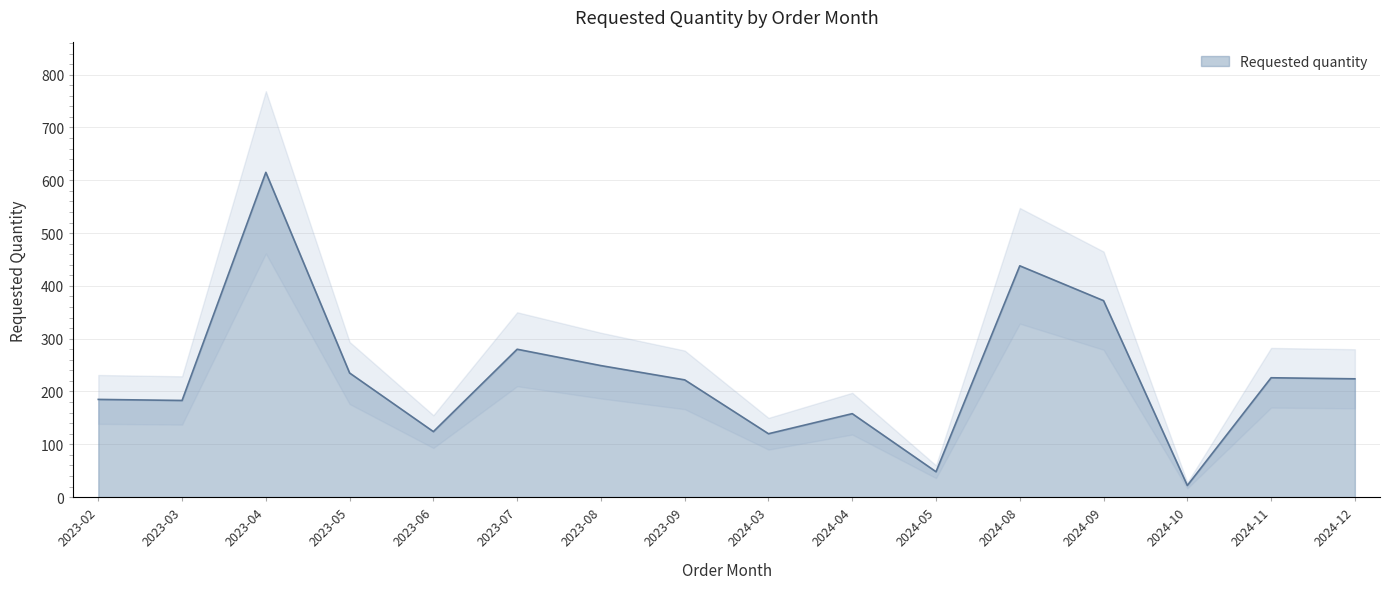

Rank the categories by value from highest to lowest.

2023-04, 2024-08, 2024-09, 2023-07, 2023-08, 2023-05, 2024-11, 2024-12, 2023-09, 2023-02, 2023-03, 2024-04, 2023-06, 2024-03, 2024-05, 2024-10